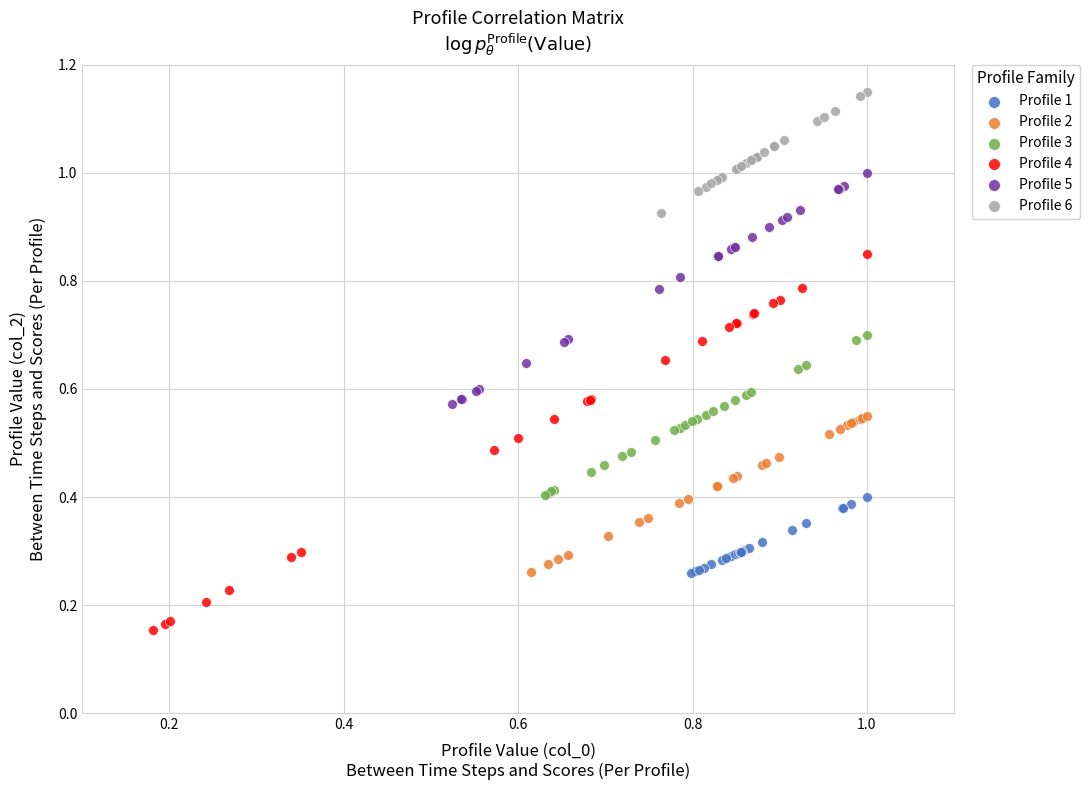

Which series has the widest spread of Y values?

Profile 4